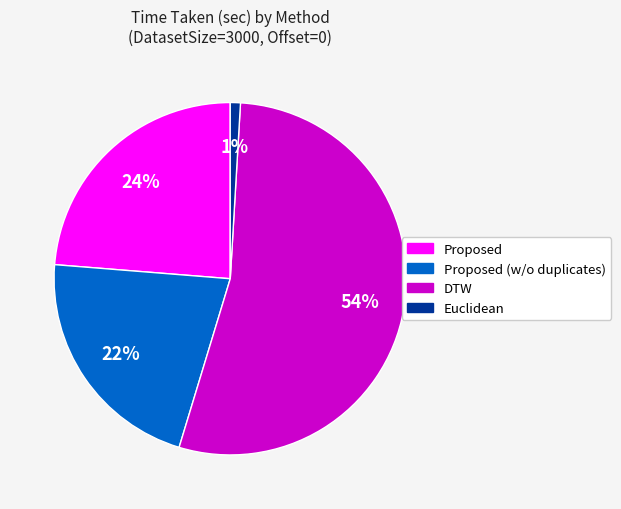

Is there any slice that represents more than half of the pie?

Yes